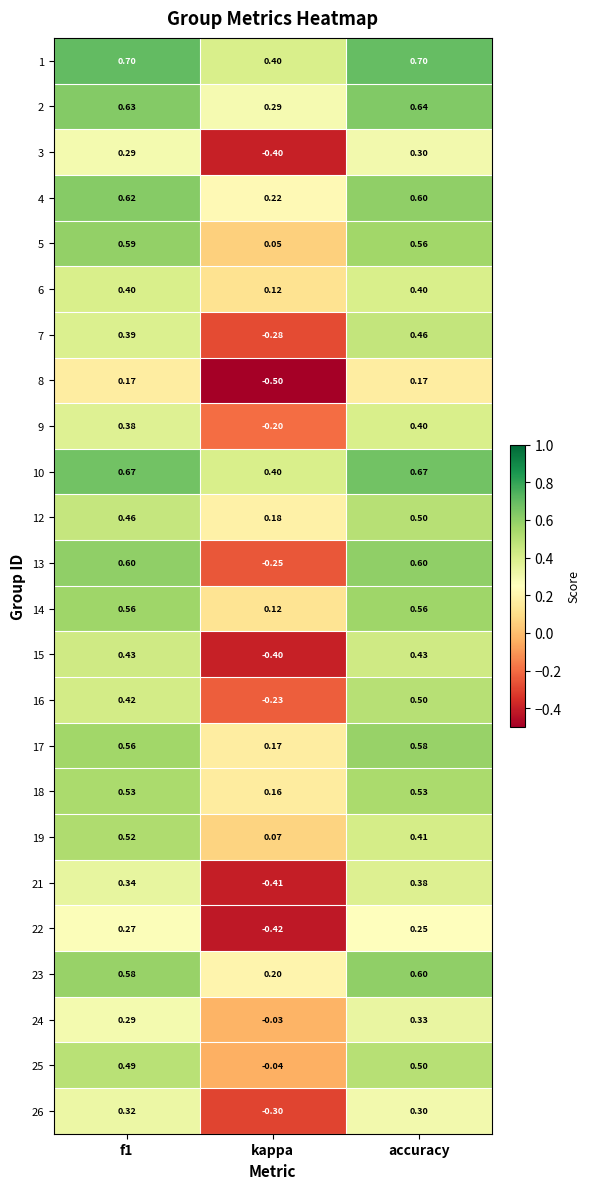

At which category is the sum across all series the highest?

accuracy